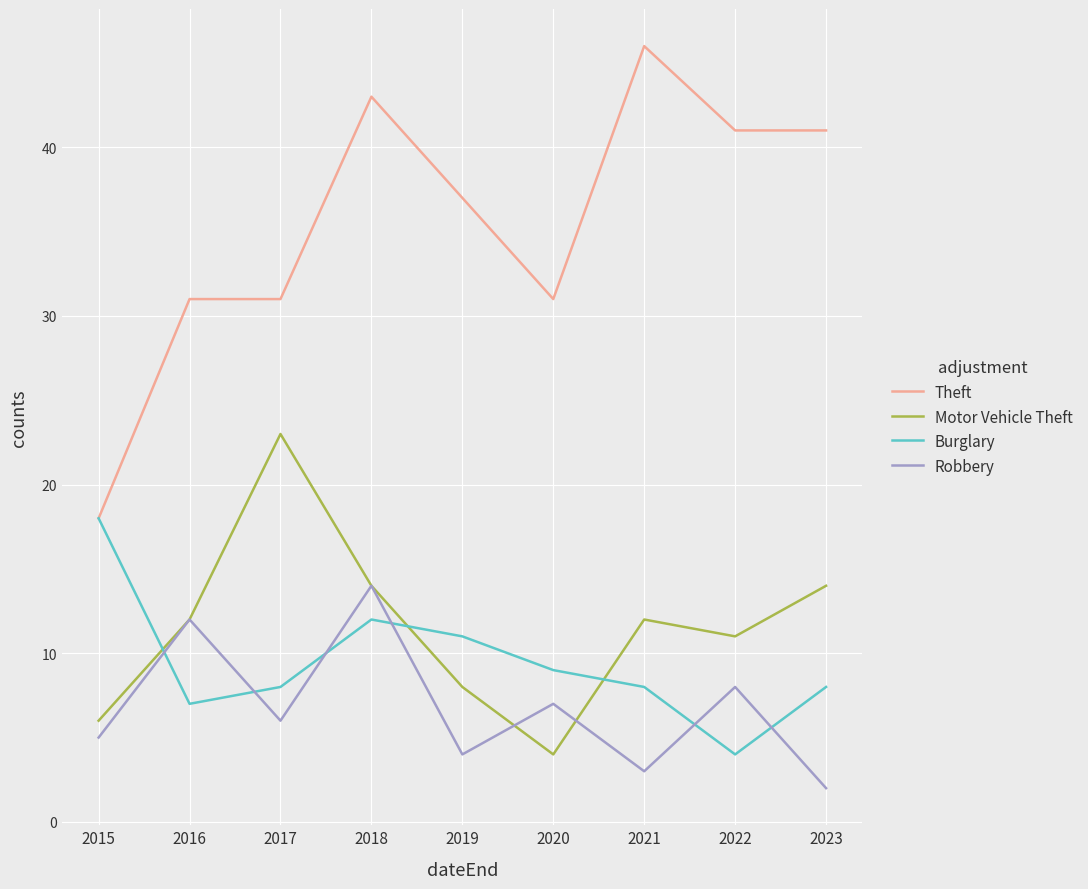

Which series ends up on top after the final intersection of Motor Vehicle Theft and Burglary?

Motor Vehicle Theft